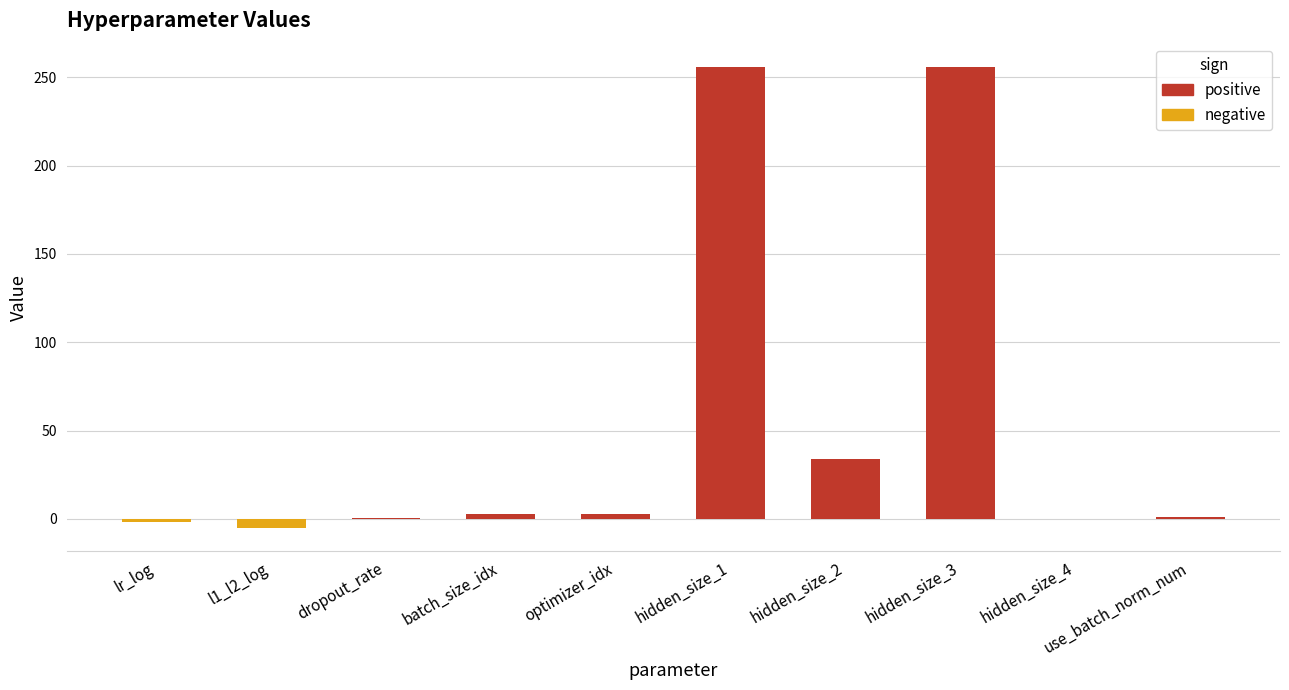

How many categories are shown in the chart?

10